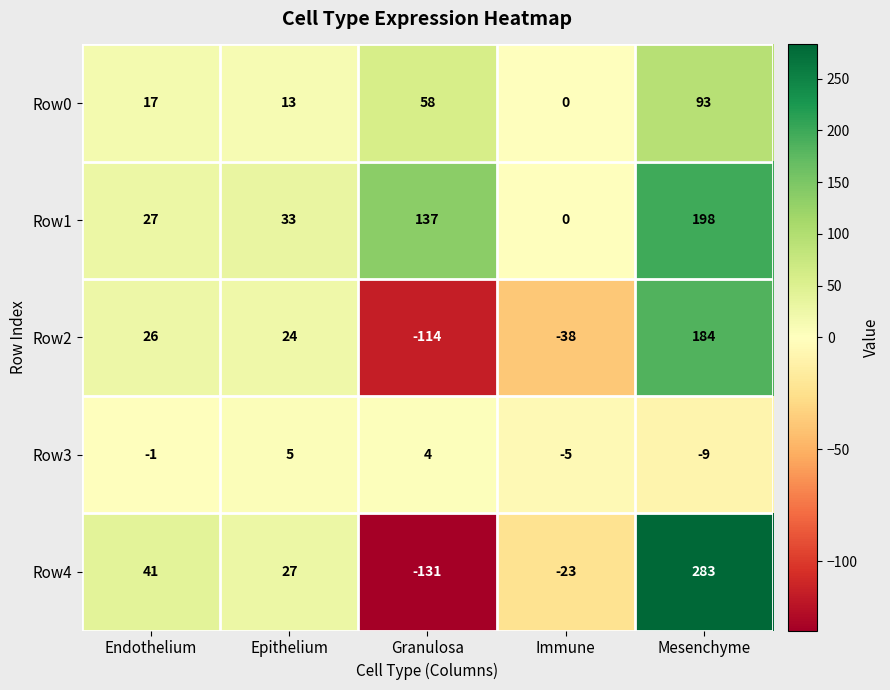

What is the maximum value shown in the chart?

283